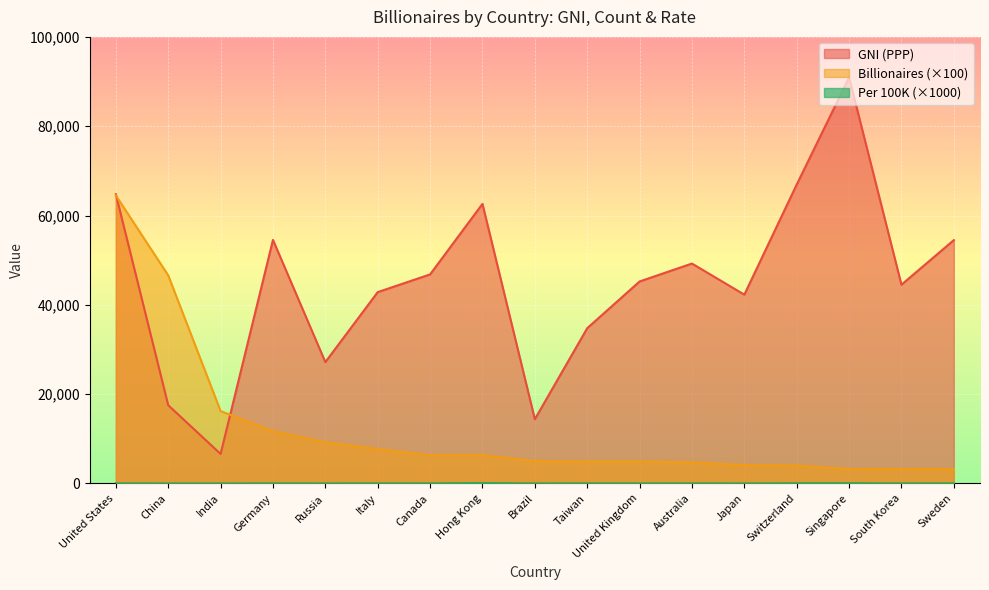

The billionaires series shows 10752.1 at Canada. True or false?

False